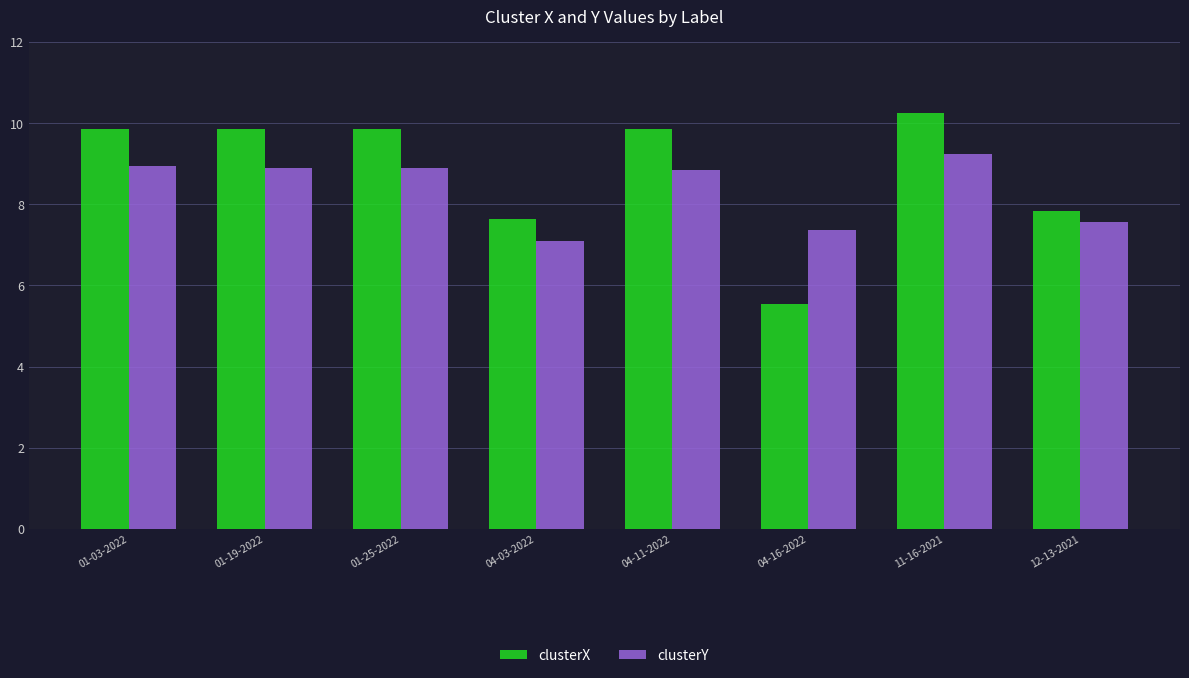

What are all the series names shown in the legend?

clusterX, clusterY